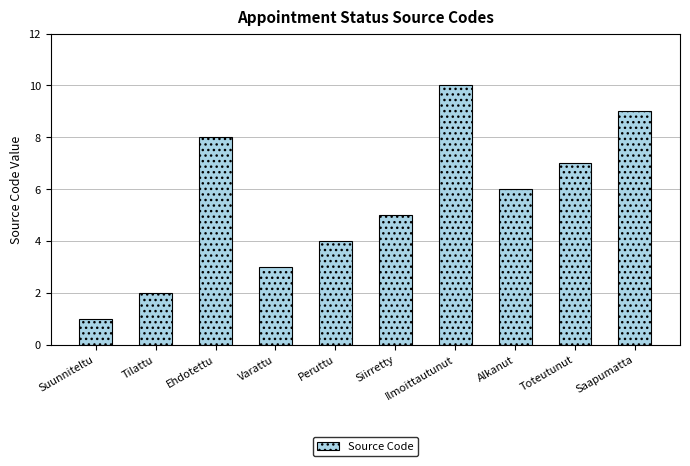

What is the maximum value shown in the chart?

10